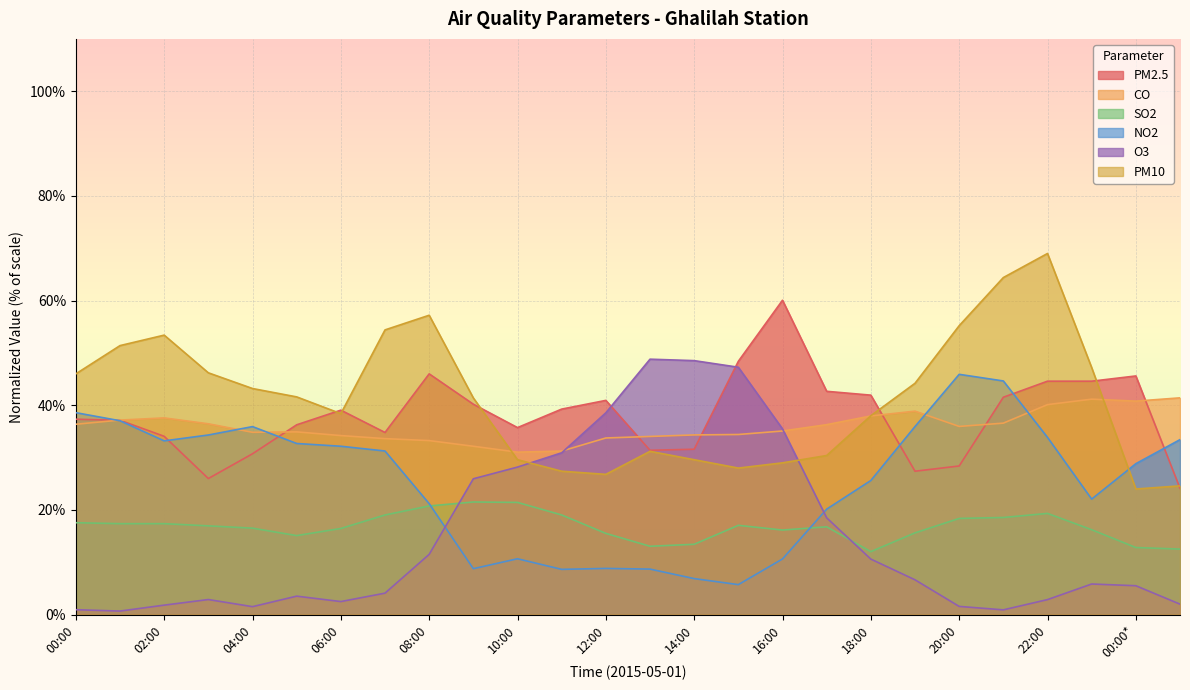

Reading left to right, transcribe all the data shown in this chart.

PM2.5: 00:00=37.3	01:00=37.1	02:00=34.1	03:00=26.0	04:00=30.7	05:00=36.3	06:00=39.1	07:00=34.8	08:00=46.0	09:00=40.2	10:00=35.7	11:00=39.3	12:00=40.9	13:00=31.4	14:00=31.6	15:00=48.4	16:00=60.1	17:00=42.7	18:00=41.9	19:00=27.4	20:00=28.4	21:00=41.5	22:00=44.6	23:00=44.6	00:00*=45.6	01:00*=24.1
PM10: 00:00=46.0	01:00=51.4	02:00=53.4	03:00=46.2	04:00=43.2	05:00=41.6	06:00=38.4	07:00=54.4	08:00=57.2	09:00=41.4	10:00=29.6	11:00=27.4	12:00=26.8	13:00=31.2	14:00=29.6	15:00=28.0	16:00=29.0	17:00=30.4	18:00=38.0	19:00=44.2	20:00=55.2	21:00=64.4	22:00=69.0	23:00=47.2	00:00*=24.0	01:00*=24.6
CO: 00:00=36.4	01:00=37.2	02:00=37.6	03:00=36.5	04:00=34.8	05:00=34.9	06:00=34.2	07:00=33.6	08:00=33.2	09:00=32.2	10:00=31.0	11:00=31.2	12:00=33.8	13:00=34.0	14:00=34.3	15:00=34.4	16:00=35.1	17:00=36.3	18:00=38.0	19:00=38.9	20:00=36.0	21:00=36.6	22:00=40.1	23:00=41.2	00:00*=40.8	01:00*=41.4
NO2: 00:00=38.6	01:00=37.0	02:00=33.2	03:00=34.3	04:00=35.9	05:00=32.7	06:00=32.2	07:00=31.3	08:00=21.2	09:00=8.8	10:00=10.7	11:00=8.6	12:00=8.8	13:00=8.7	14:00=6.9	15:00=5.7	16:00=10.6	17:00=20.2	18:00=25.6	19:00=35.9	20:00=45.9	21:00=44.6	22:00=33.9	23:00=22.1	00:00*=28.8	01:00*=33.4
O3: 00:00=0.9	01:00=0.7	02:00=1.8	03:00=2.9	04:00=1.5	05:00=3.5	06:00=2.5	07:00=4.1	08:00=11.5	09:00=26.0	10:00=28.2	11:00=30.9	12:00=38.6	13:00=48.8	14:00=48.5	15:00=47.3	16:00=35.5	17:00=18.5	18:00=10.6	19:00=6.7	20:00=1.6	21:00=0.9	22:00=2.9	23:00=5.8	00:00*=5.5	01:00*=2.0
SO2: 00:00=17.6	01:00=17.4	02:00=17.4	03:00=17.0	04:00=16.5	05:00=15.1	06:00=16.5	07:00=19.0	08:00=20.8	09:00=21.5	10:00=21.4	11:00=19.0	12:00=15.5	13:00=13.1	14:00=13.4	15:00=17.1	16:00=16.2	17:00=16.8	18:00=12.0	19:00=15.6	20:00=18.4	21:00=18.6	22:00=19.3	23:00=16.2	00:00*=12.8	01:00*=12.5